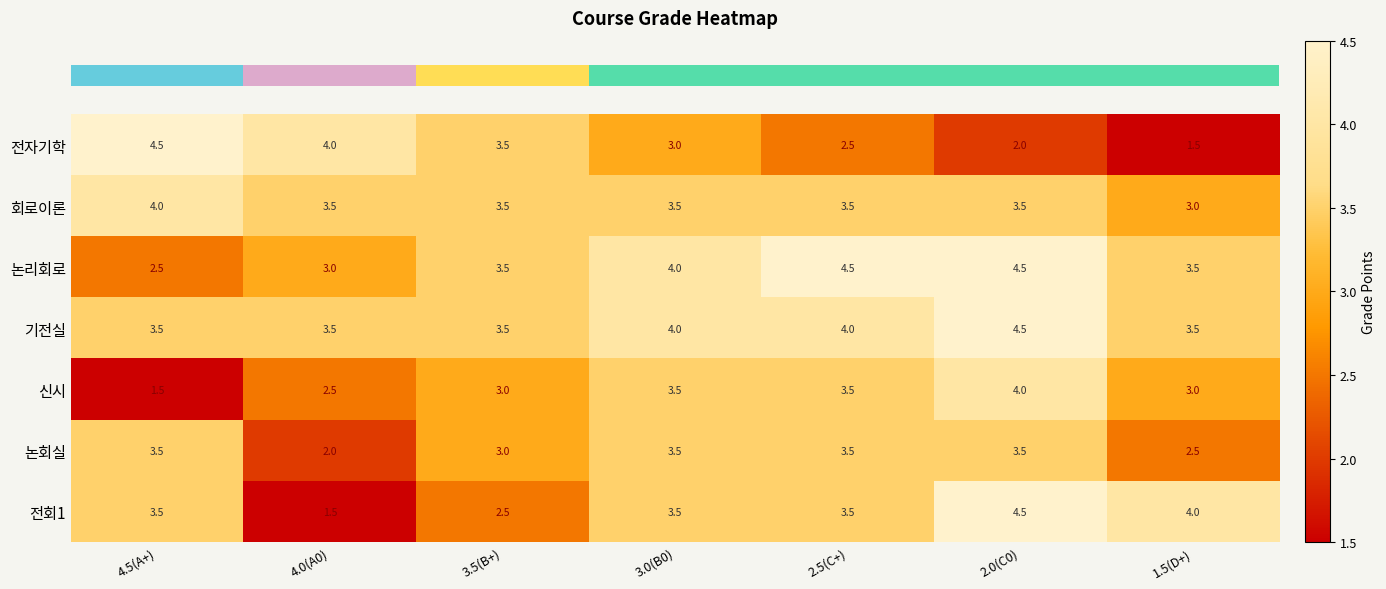

What is the spread (max minus min) of values at 2.5(C+)?

2.0